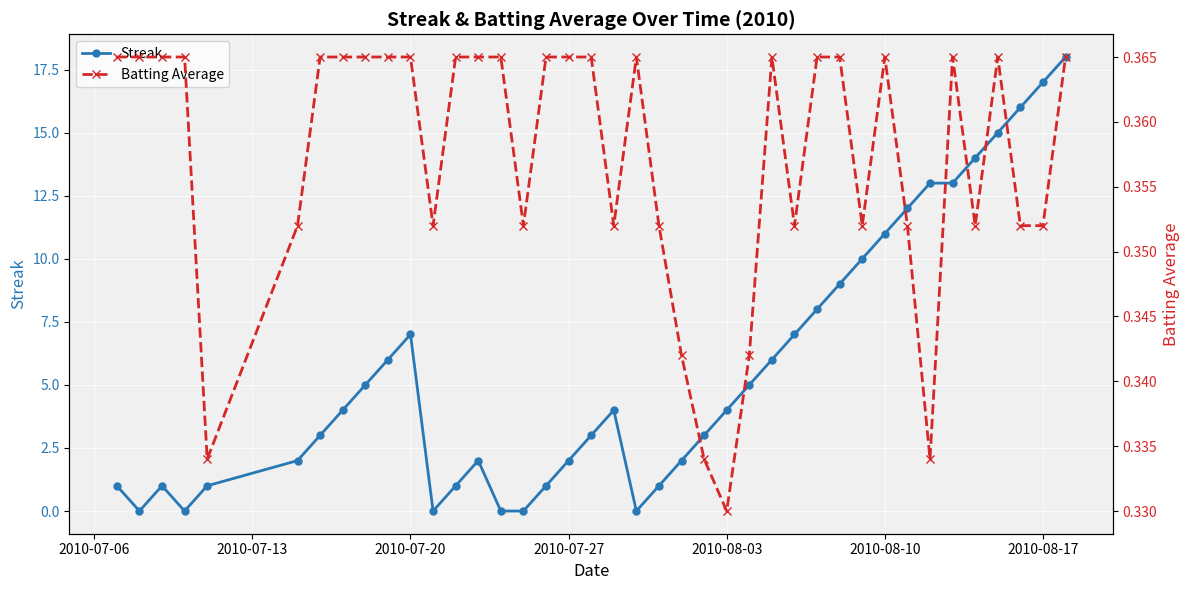

What is the value of the Streak point at the 27th from the left?

6.0